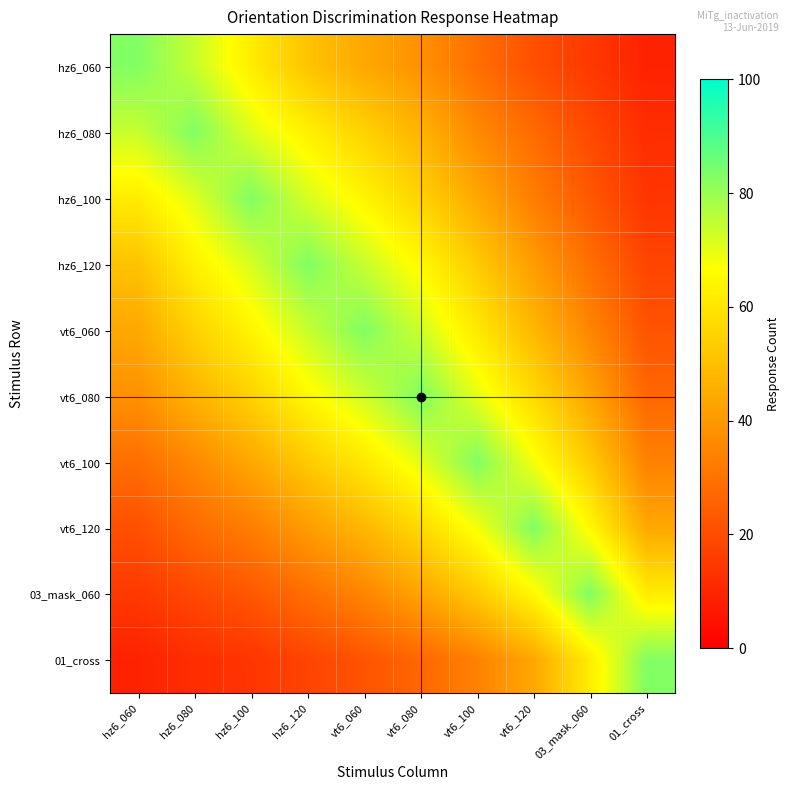

Reading left to right, what are all the values shown in this chart?

hz6_060: hz6_060=83	hz6_080=74	hz6_100=62	hz6_120=51	vt6_060=44	vt6_080=38	vt6_100=29	vt6_120=21	03_mask_060=15	01_cross=9
hz6_080: hz6_060=74	hz6_080=83	hz6_100=71	hz6_120=63	vt6_060=55	vt6_080=47	vt6_100=36	vt6_120=28	03_mask_060=19	01_cross=12
hz6_100: hz6_060=62	hz6_080=71	hz6_100=83	hz6_120=72	vt6_060=64	vt6_080=55	vt6_100=44	vt6_120=33	03_mask_060=23	01_cross=14
hz6_120: hz6_060=51	hz6_080=63	hz6_100=72	hz6_120=83	vt6_060=74	vt6_080=65	vt6_100=53	vt6_120=41	03_mask_060=29	01_cross=18
vt6_060: hz6_060=44	hz6_080=55	hz6_100=64	hz6_120=74	vt6_060=83	vt6_080=73	vt6_100=61	vt6_120=48	03_mask_060=35	01_cross=22
vt6_080: hz6_060=38	hz6_080=47	hz6_100=55	hz6_120=65	vt6_060=73	vt6_080=83	vt6_100=70	vt6_120=57	03_mask_060=43	01_cross=27
vt6_100: hz6_060=29	hz6_080=36	hz6_100=44	hz6_120=53	vt6_060=61	vt6_080=70	vt6_100=83	vt6_120=68	03_mask_060=53	01_cross=34
vt6_120: hz6_060=21	hz6_080=28	hz6_100=33	hz6_120=41	vt6_060=48	vt6_080=57	vt6_100=68	vt6_120=83	03_mask_060=65	01_cross=44
03_mask_060: hz6_060=15	hz6_080=19	hz6_100=23	hz6_120=29	vt6_060=35	vt6_080=43	vt6_100=53	vt6_120=65	03_mask_060=83	01_cross=62
01_cross: hz6_060=9	hz6_080=12	hz6_100=14	hz6_120=18	vt6_060=22	vt6_080=27	vt6_100=34	vt6_120=44	03_mask_060=62	01_cross=83